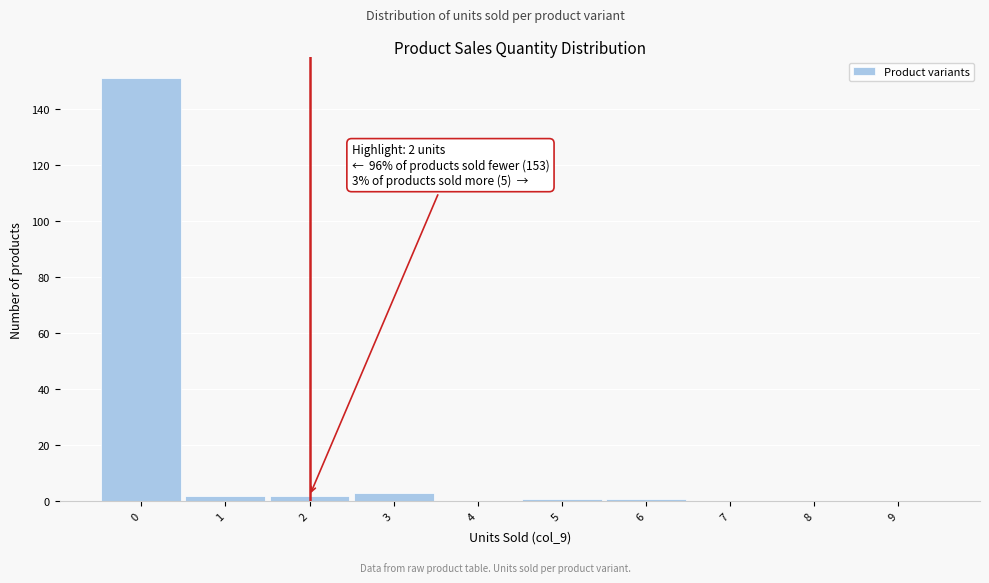

Reading left to right, list all the values displayed in this chart.

0=151	1=2	2=2	3=3	4=0	5=1	6=1	7=0	8=0	9=0